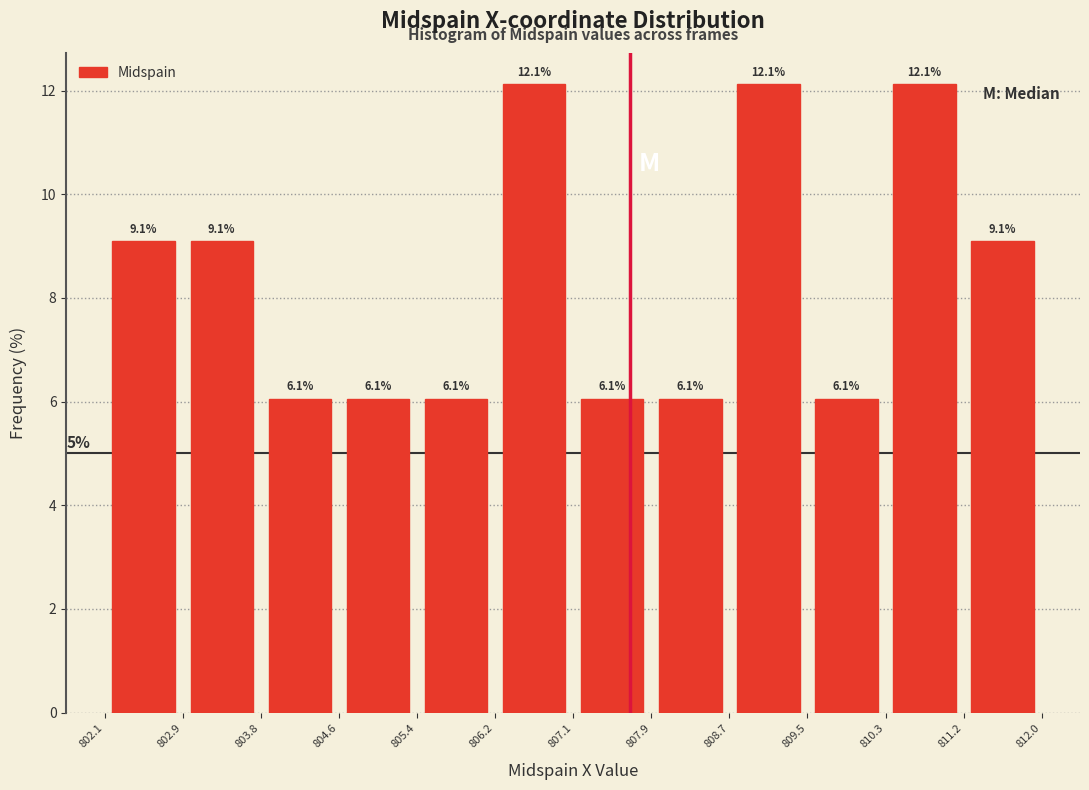

How tall is the bar that spans 805.4 to 806.2 on the x-axis?

6.1